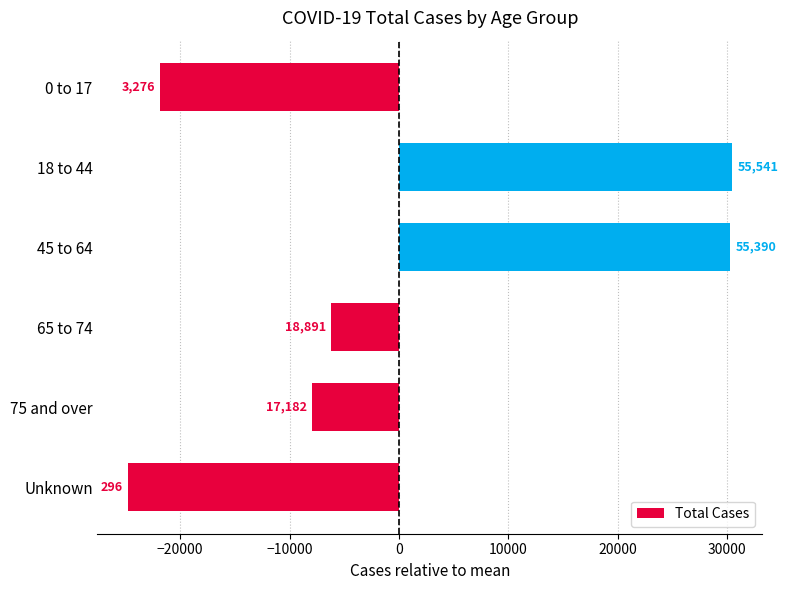

What is the maximum value shown in the chart?

30445